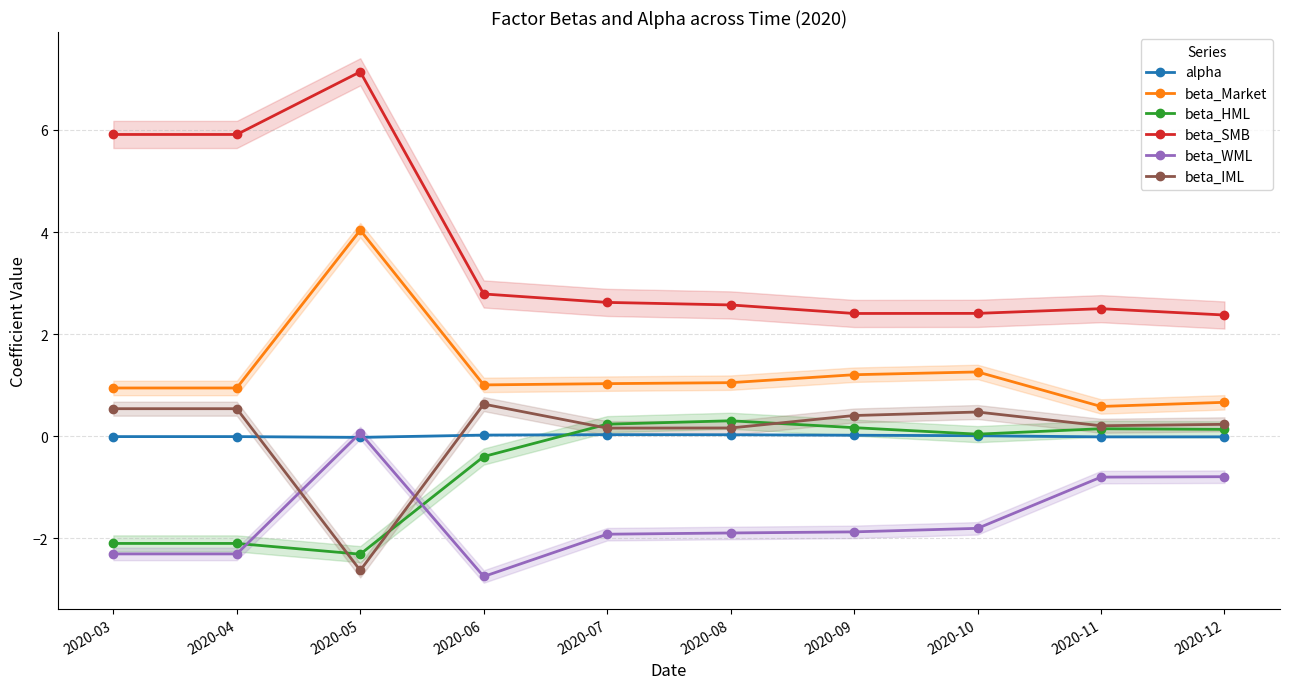

Reading left to right, what are all the values shown in this chart?

alpha: 2020-03=-0.0	2020-04=-0.0	2020-05=-0.0	2020-06=0.0	2020-07=0.0	2020-08=0.0	2020-09=0.0	2020-10=0.0	2020-11=-0.0	2020-12=-0.0
beta_Market: 2020-03=0.9	2020-04=0.9	2020-05=4.0	2020-06=1.0	2020-07=1.0	2020-08=1.0	2020-09=1.2	2020-10=1.3	2020-11=0.6	2020-12=0.7
beta_HML: 2020-03=-2.1	2020-04=-2.1	2020-05=-2.3	2020-06=-0.4	2020-07=0.2	2020-08=0.3	2020-09=0.2	2020-10=0.0	2020-11=0.1	2020-12=0.1
beta_SMB: 2020-03=5.9	2020-04=5.9	2020-05=7.1	2020-06=2.8	2020-07=2.6	2020-08=2.6	2020-09=2.4	2020-10=2.4	2020-11=2.5	2020-12=2.4
beta_WML: 2020-03=-2.3	2020-04=-2.3	2020-05=0.1	2020-06=-2.8	2020-07=-1.9	2020-08=-1.9	2020-09=-1.9	2020-10=-1.8	2020-11=-0.8	2020-12=-0.8
beta_IML: 2020-03=0.5	2020-04=0.5	2020-05=-2.6	2020-06=0.6	2020-07=0.2	2020-08=0.2	2020-09=0.4	2020-10=0.5	2020-11=0.2	2020-12=0.2